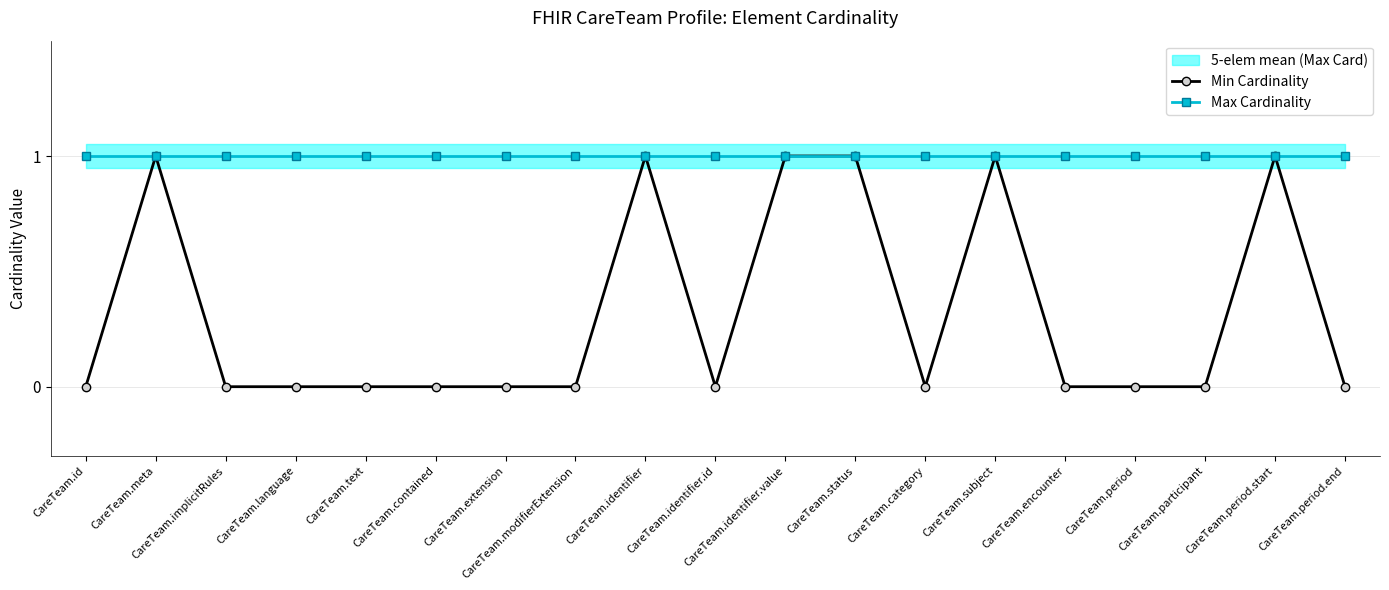

The Min Cardinality series shows 0 at CareTeam.implicitRules. True or false?

True